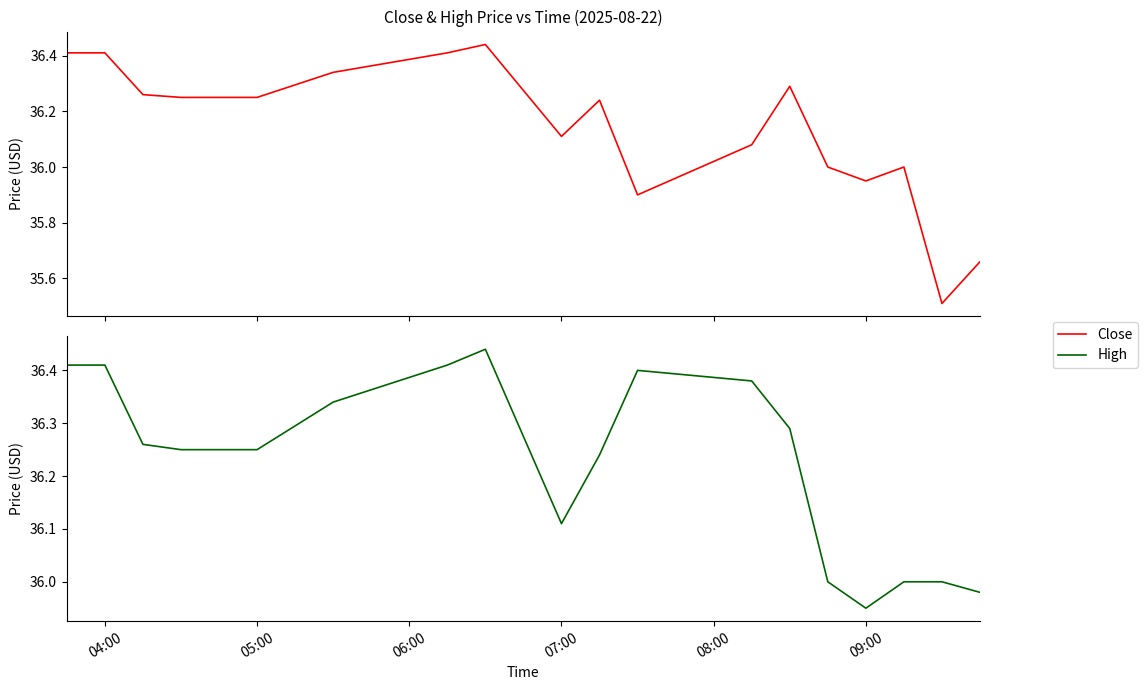

Is the value of Close at 8 greater than the value of High at 8?

No